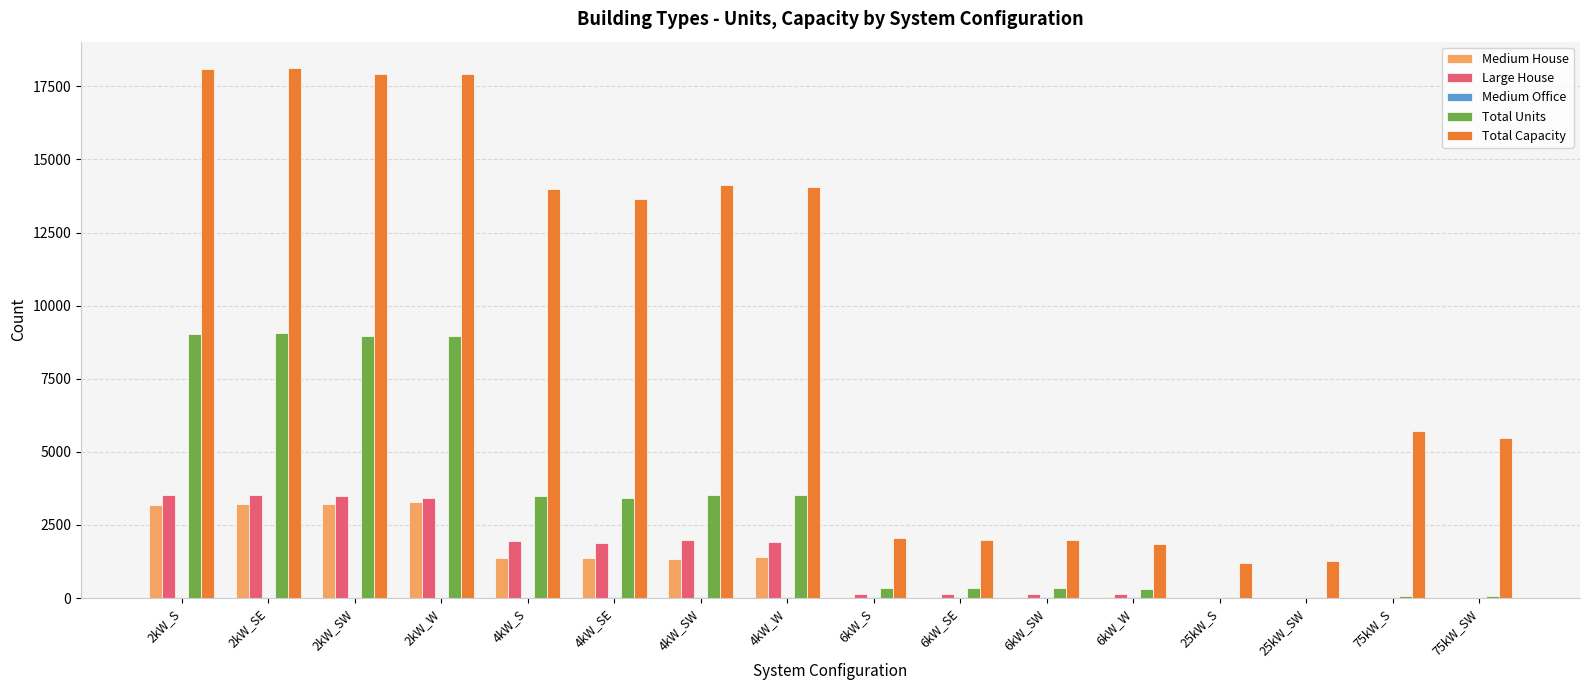

What is the sum of the Large House values at 25kW_SW and 2kW_SW?

3484